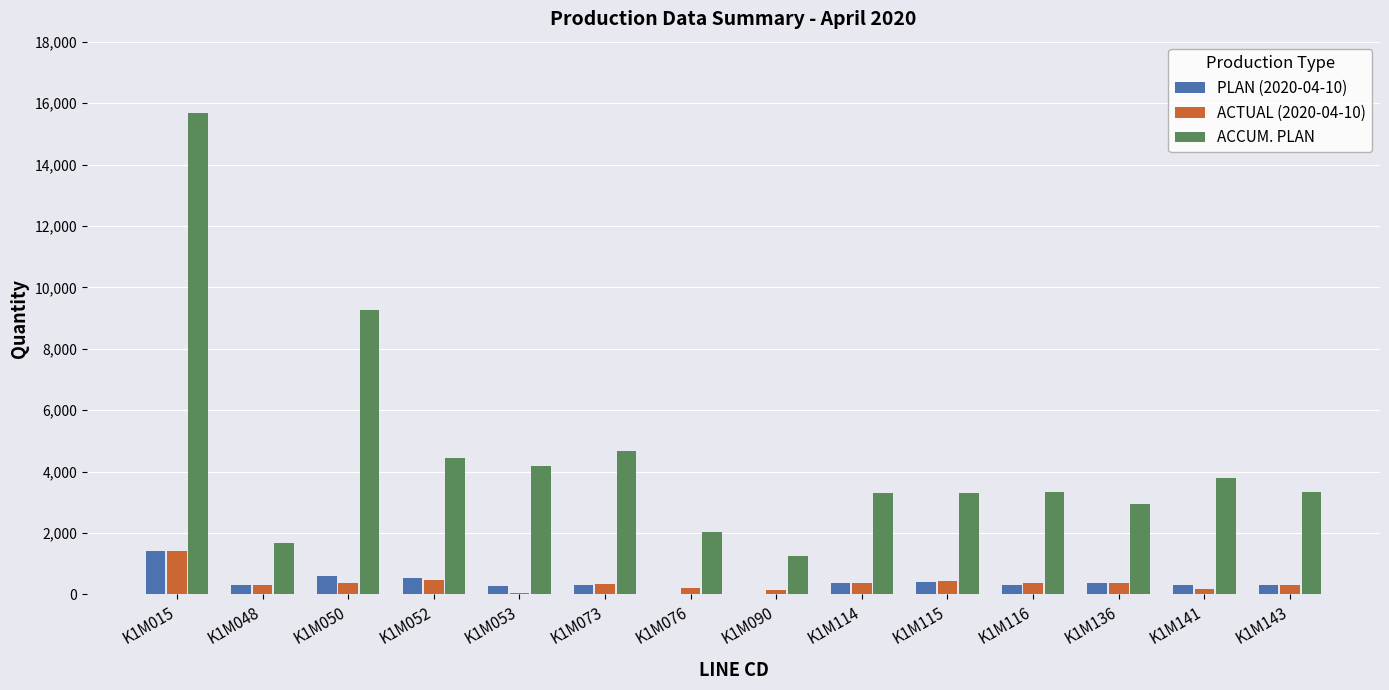

What is the total value across all series at K1M053?

4510